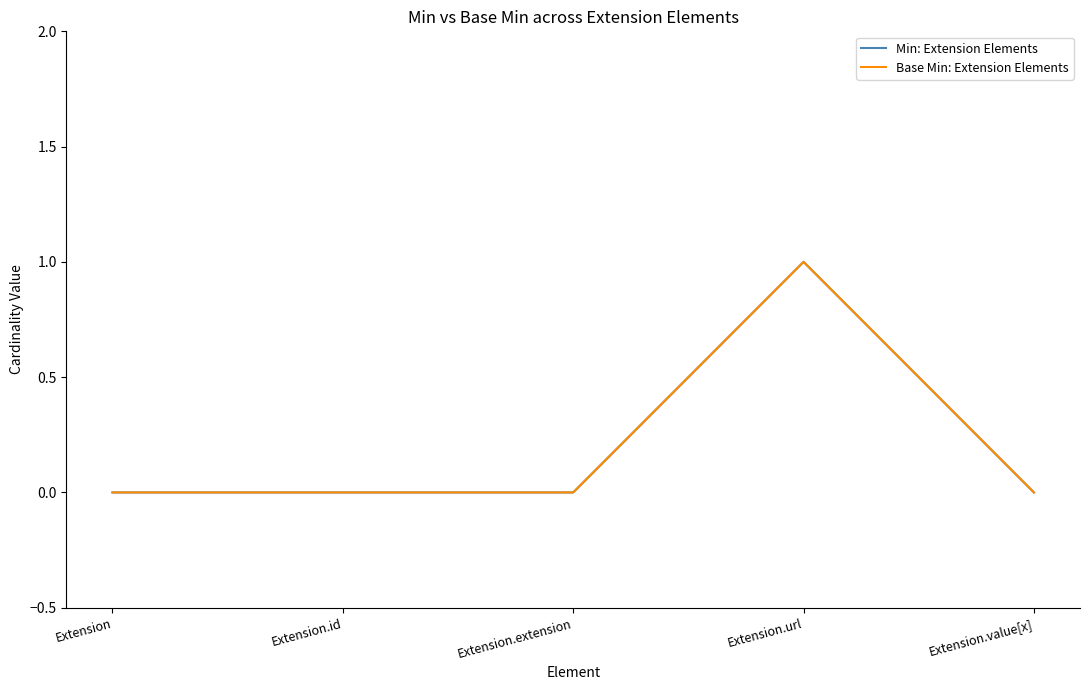

What is the label of the 5th point from the right?

Extension